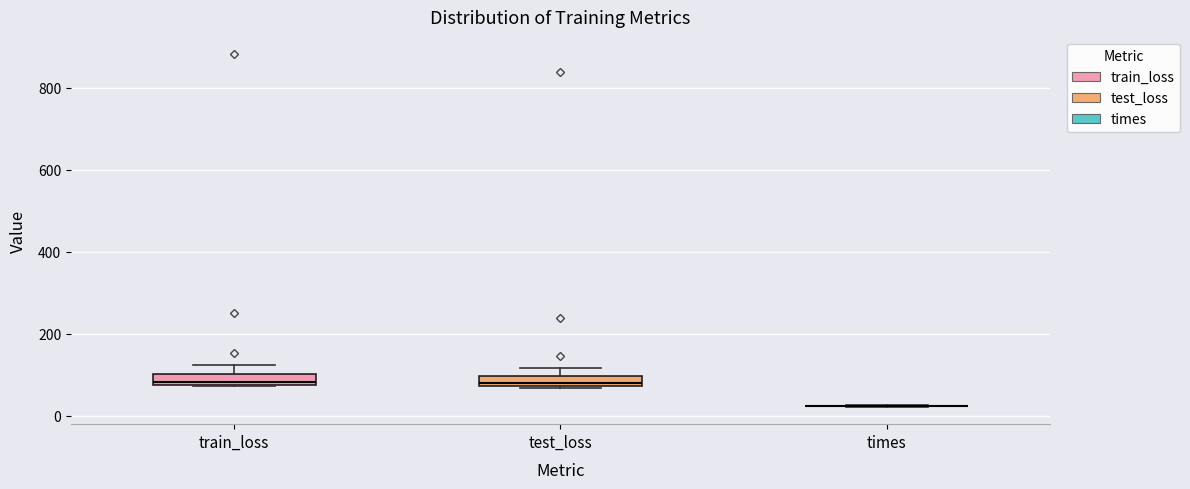

Where is the upper edge of the box for test_loss on the y-axis? The values are not printed on the chart, so give them approximately, as read against the axis.

100